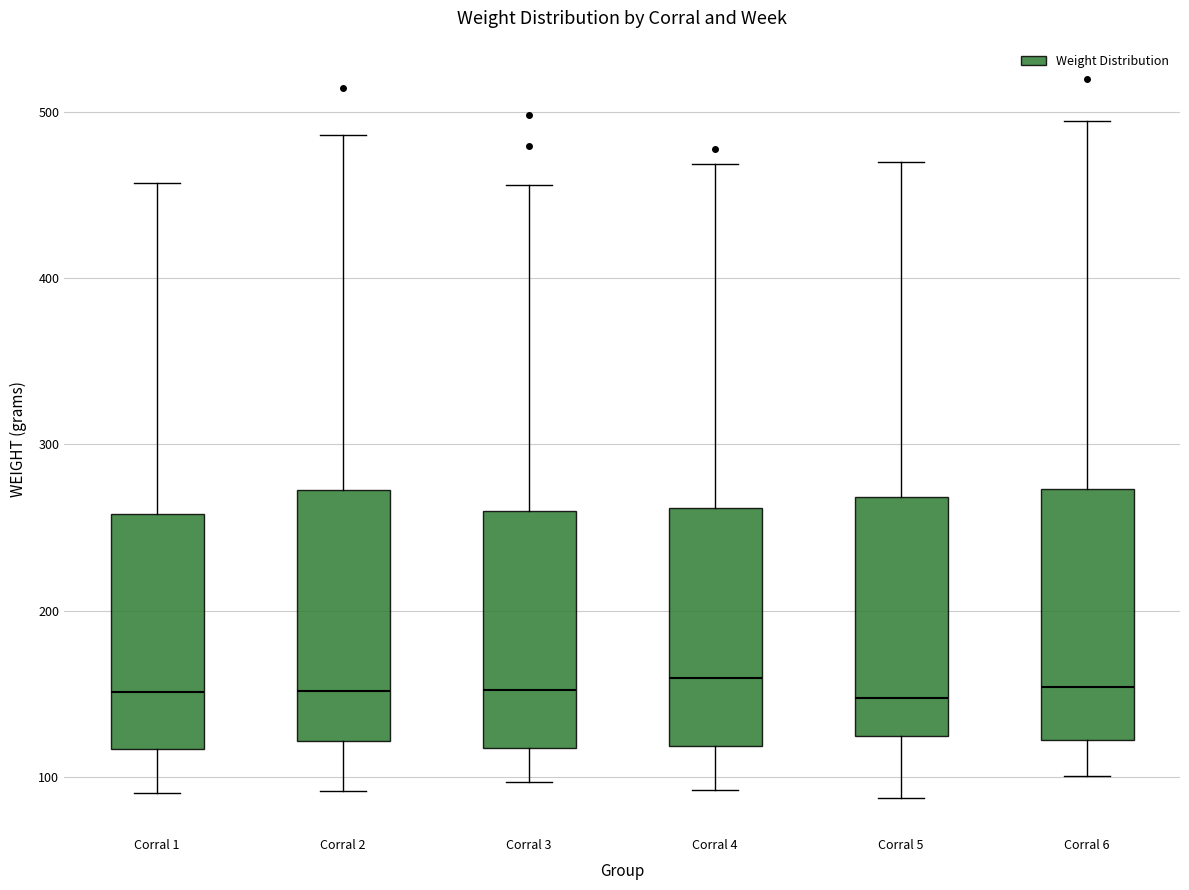

Reading left to right, transcribe this box plot: for each box, give where its median line is, the range the box spans, and where its two whiskers end, as read against the y-axis. The values are not printed on the chart, so give them approximately, as read against the axis.

Corral 1: median 150, box 120 to 260, whiskers 90 to 460
Corral 2: median 150, box 120 to 270, whiskers 90 to 490
Corral 3: median 150, box 120 to 260, whiskers 100 to 460
Corral 4: median 160, box 120 to 260, whiskers 90 to 470
Corral 5: median 150, box 120 to 270, whiskers 90 to 470
Corral 6: median 150, box 120 to 270, whiskers 100 to 490